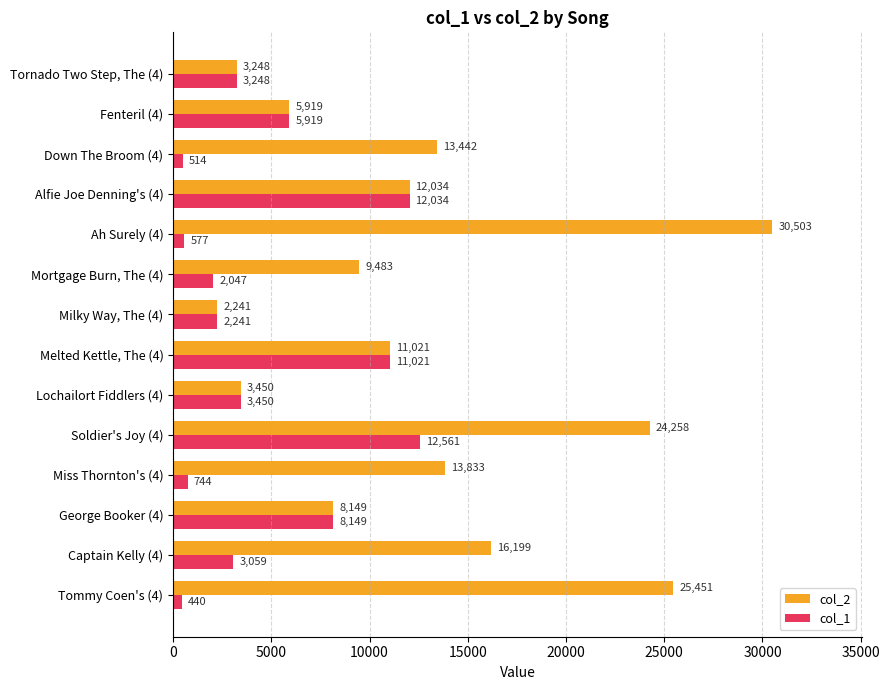

Which series has the widest spread of values?

col_2